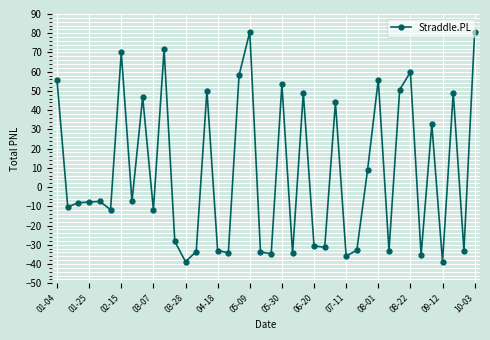

How many distinct data groups are displayed?

1